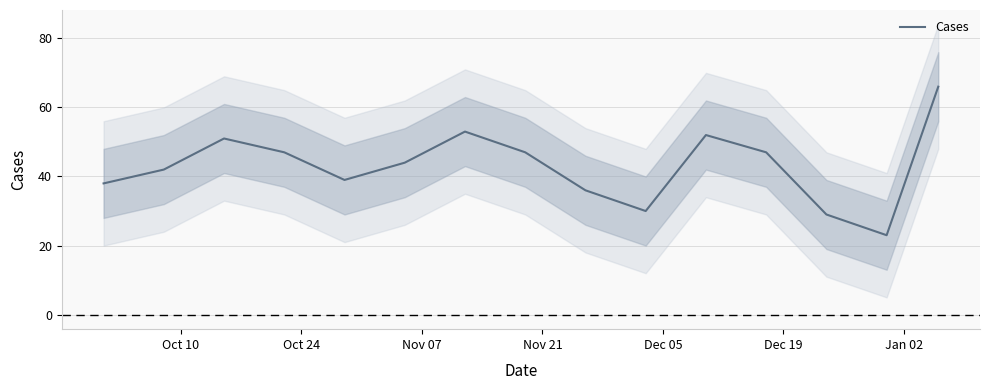

What is the maximum value for Cases?

66